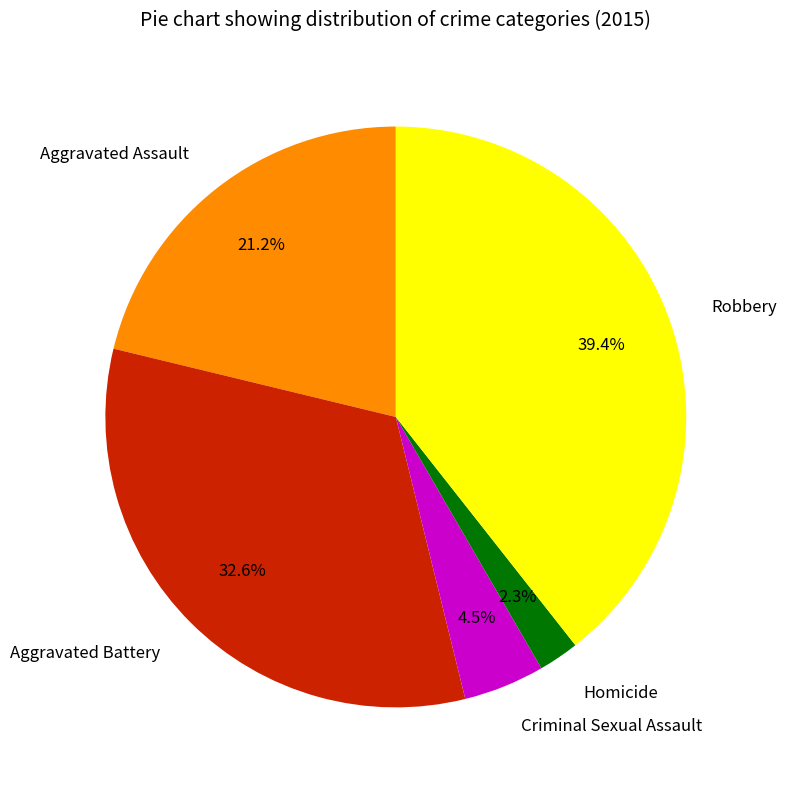

Does Robbery account for over 50% of the chart?

No